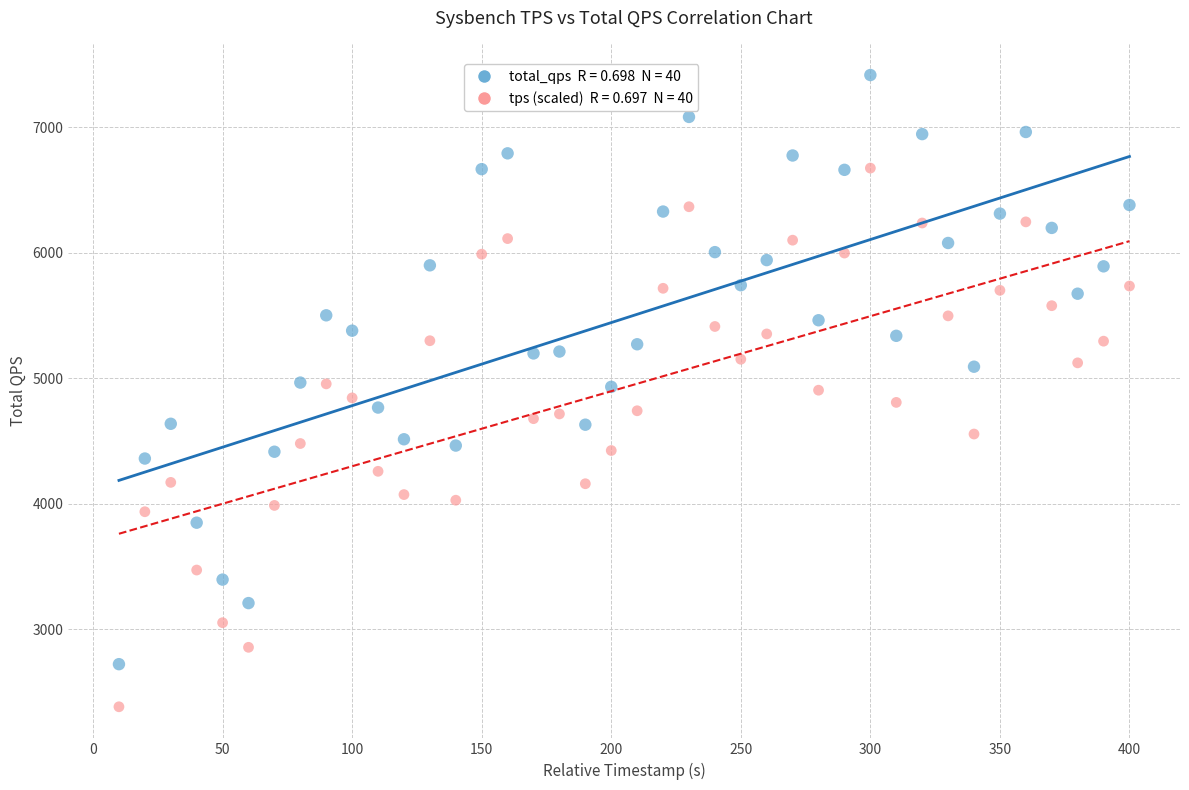

Across all data points, what is the range of Y values (max minus min)?

5033.1